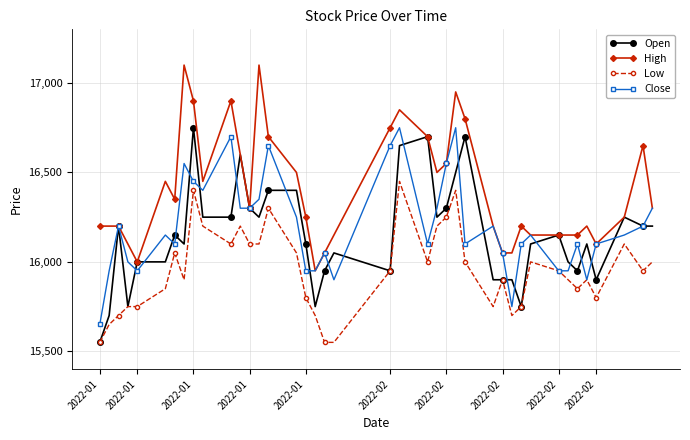

True or false: Low and High intersect in this chart.

False